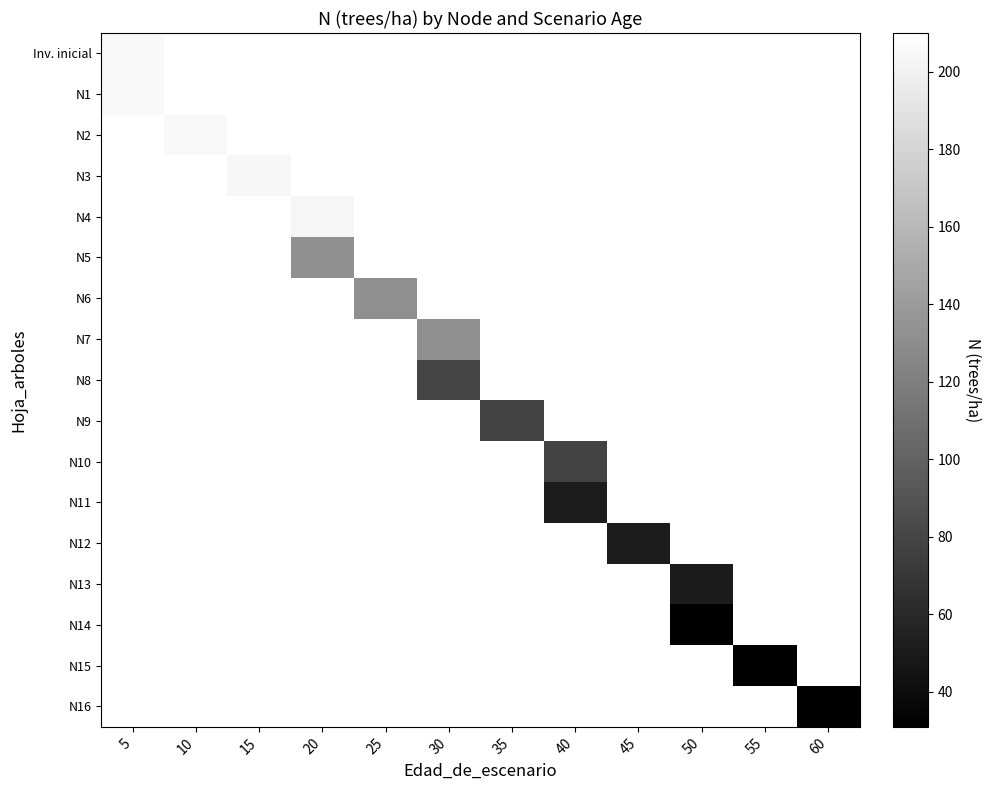

Count the number of categories in the chart.

12